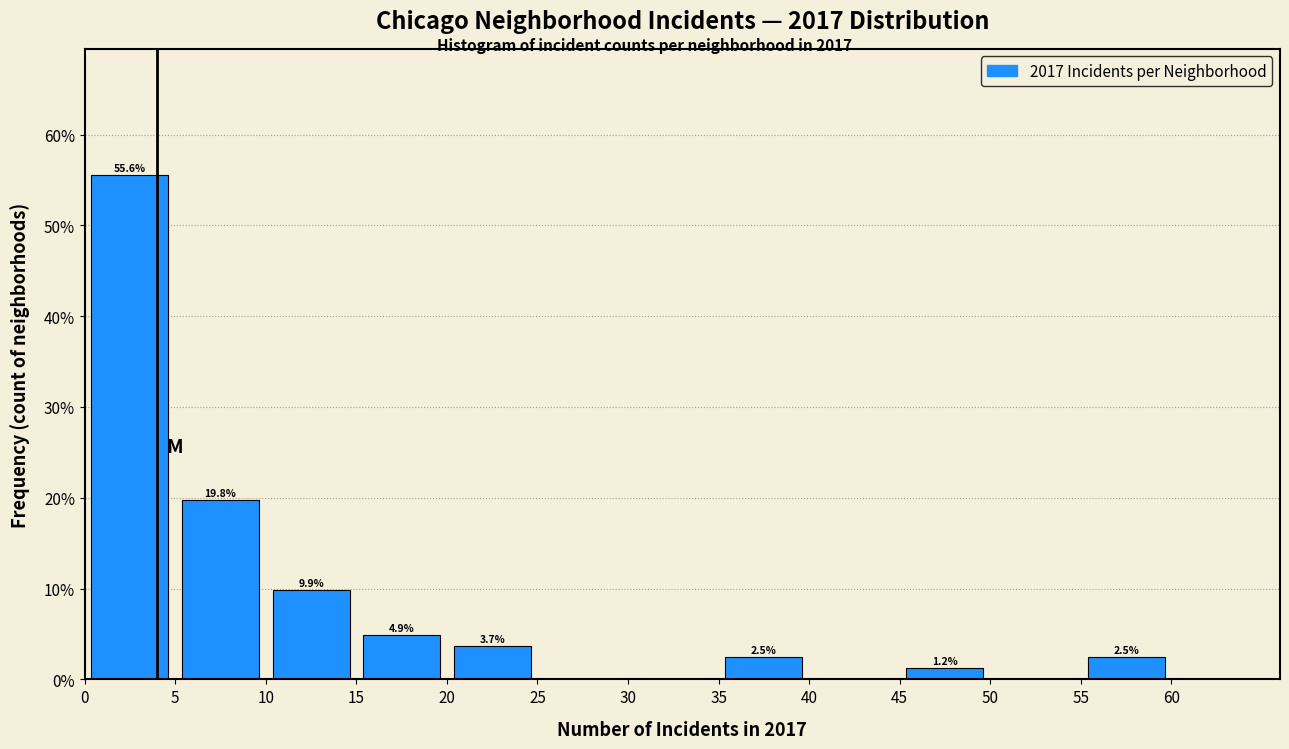

Which range on the x-axis has the tallest bar?

0 to 5